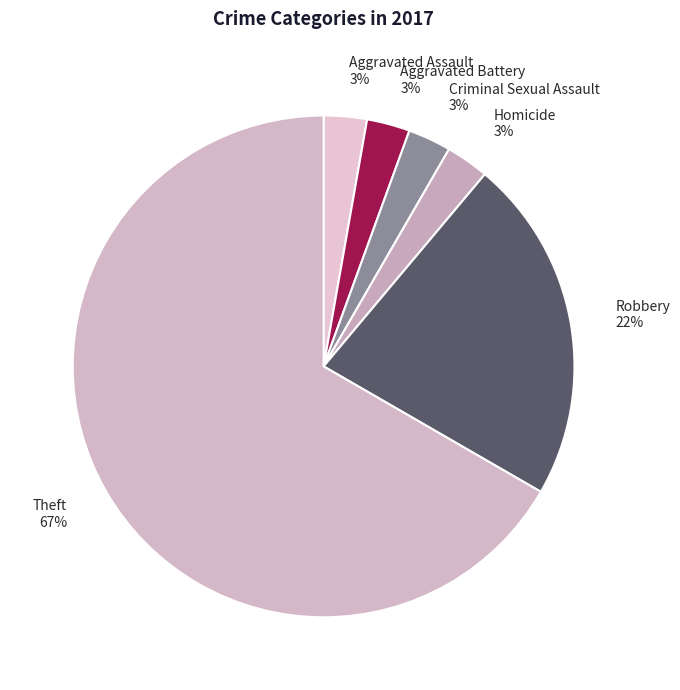

To the nearest percent, what is the average slice percentage?

17%